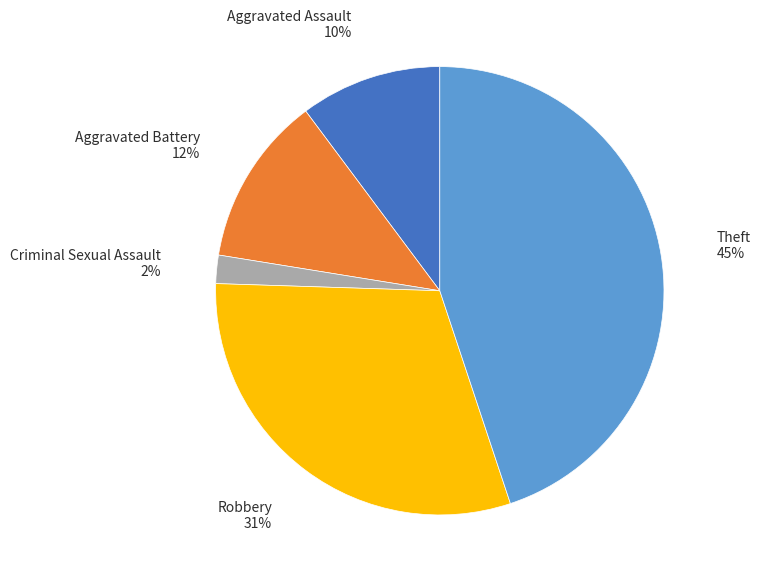

How many slices are in this pie chart?

5